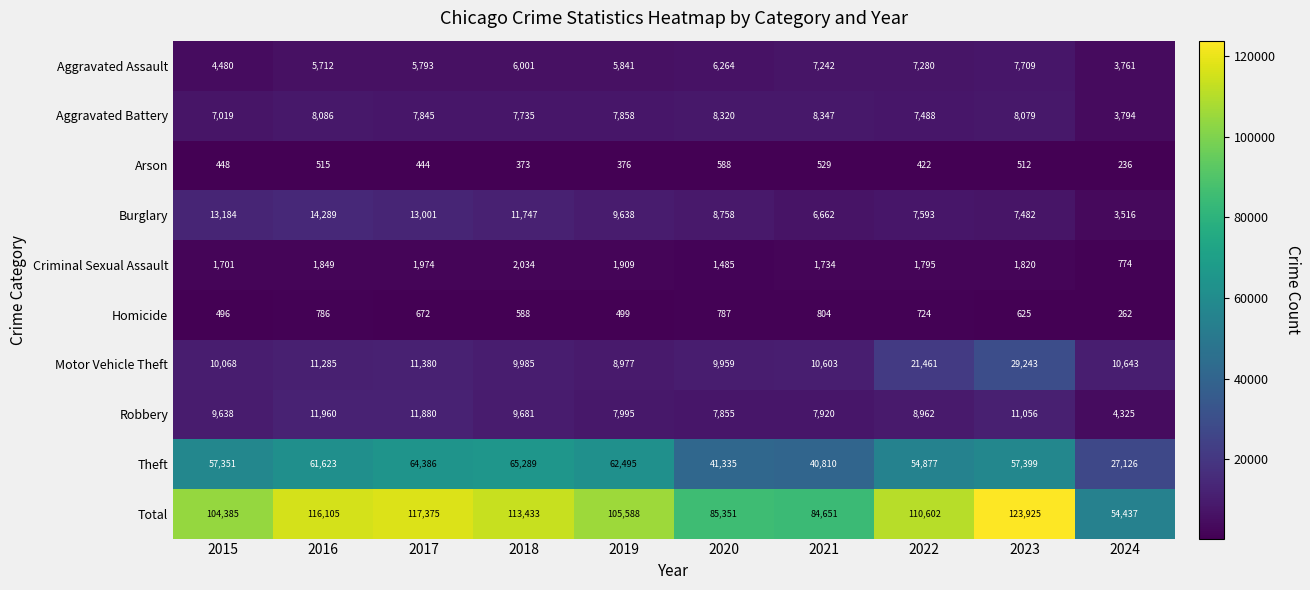

Which category has the highest value across all series?

2023